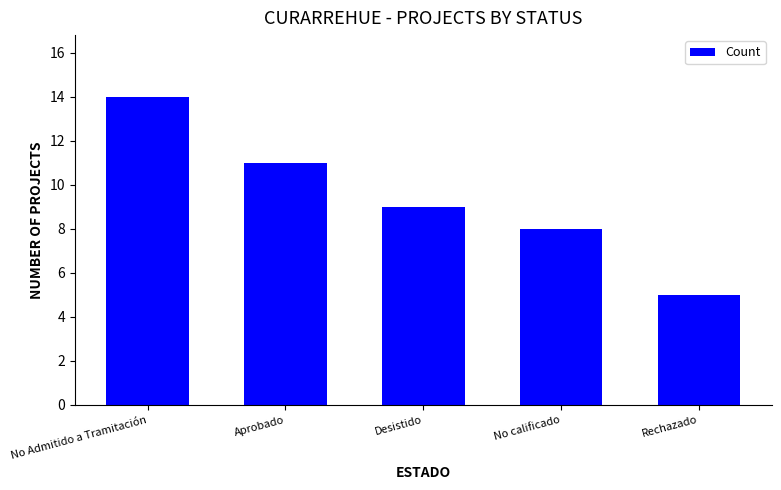

Is it true that the value at Aprobado is 17?

False